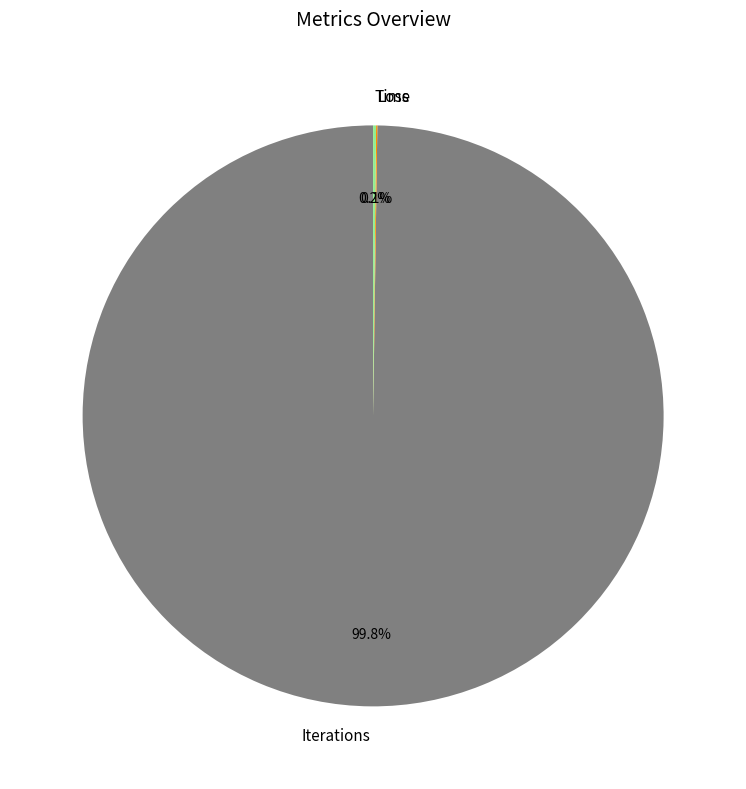

Which category has the biggest portion of the pie?

Iterations